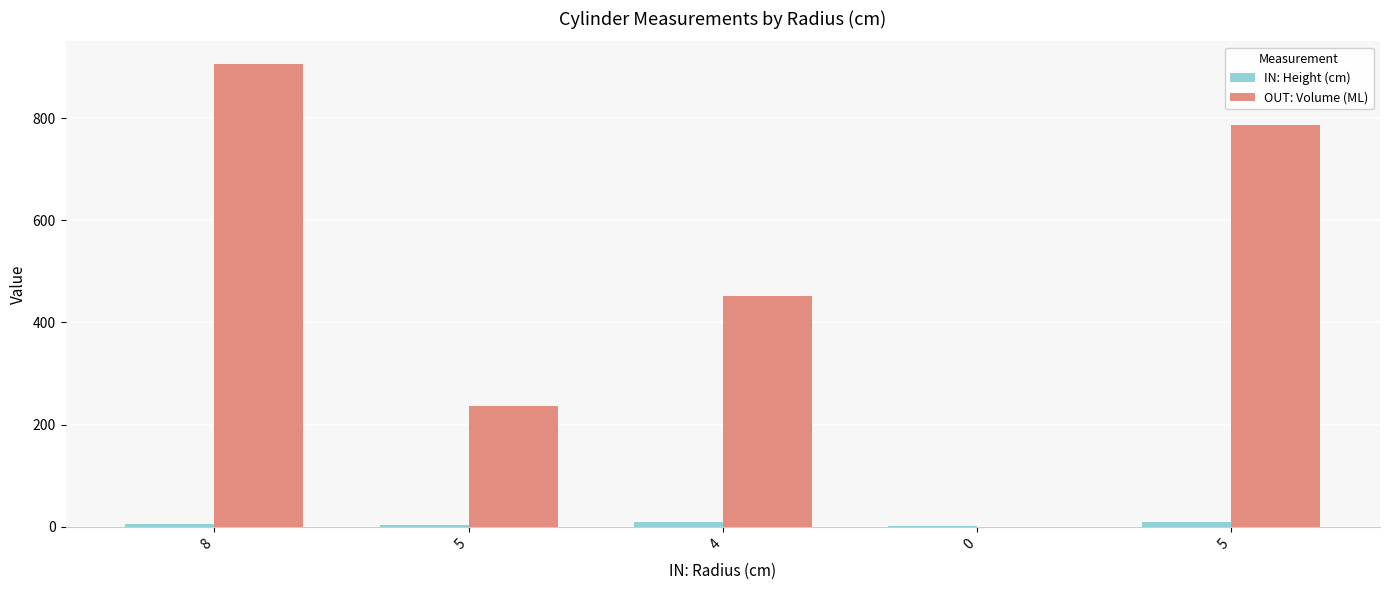

How many data points in OUT: Volume (ML) are above 452?

3